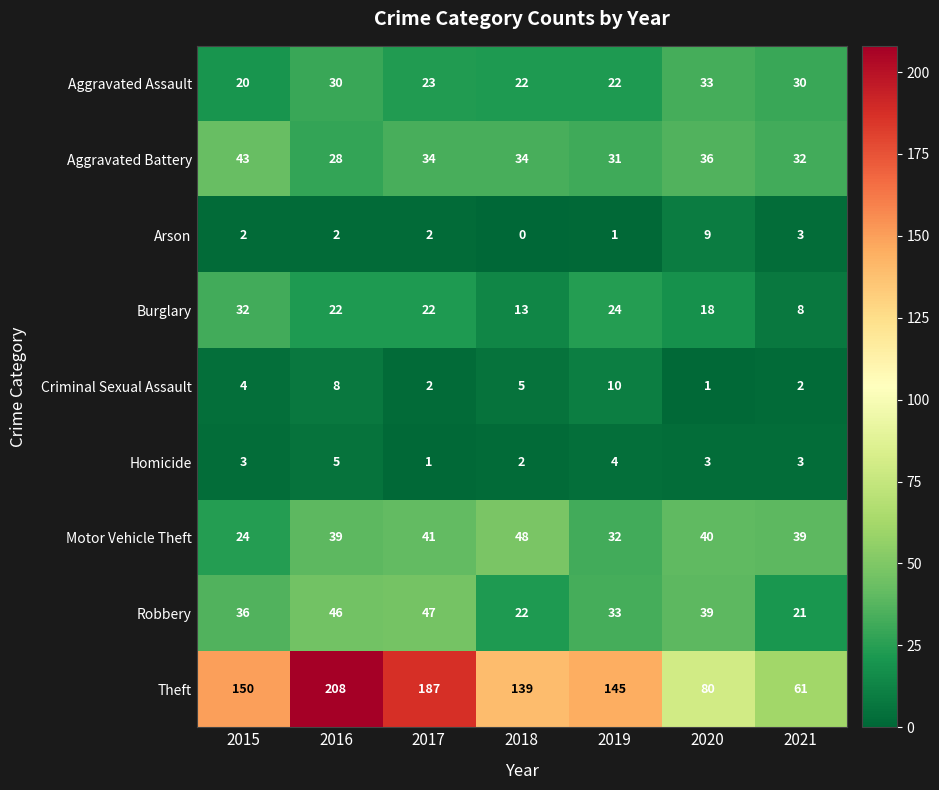

Count the Theft values in the range 80 to 187.

5